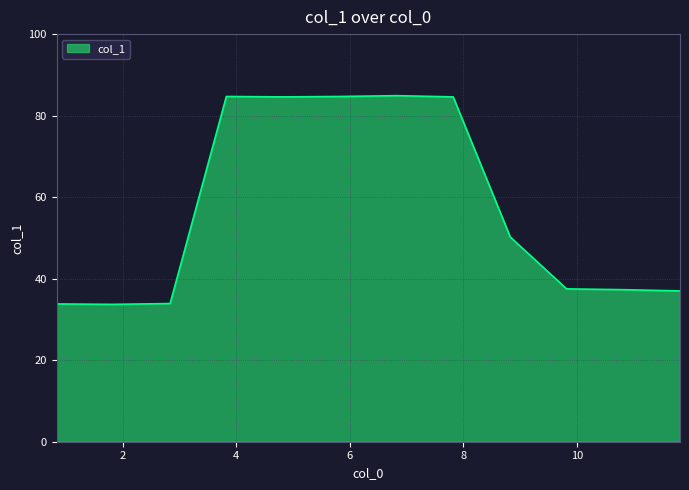

Count the number of values greater than 50.

6